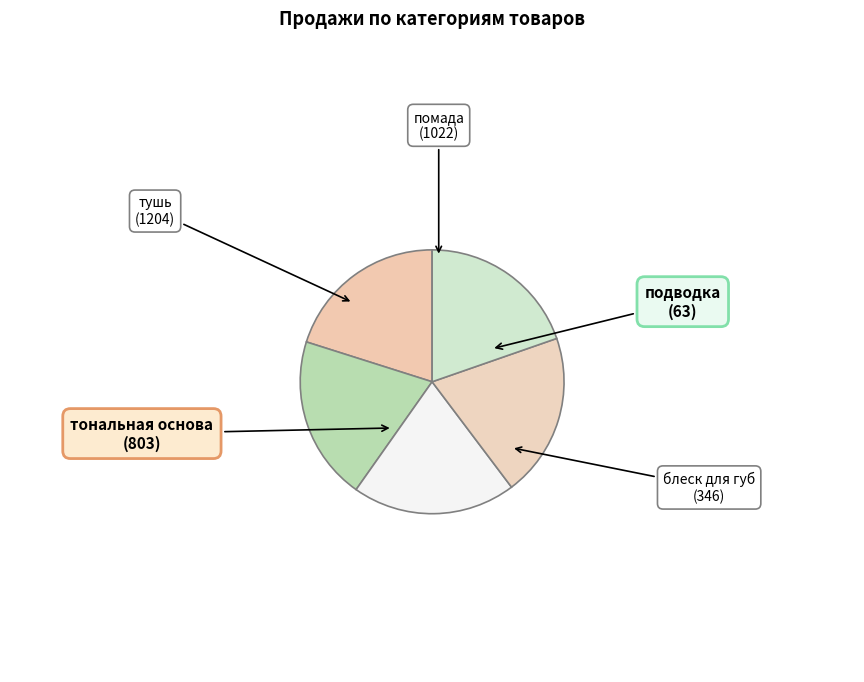

Is тушь the majority of the pie?

No